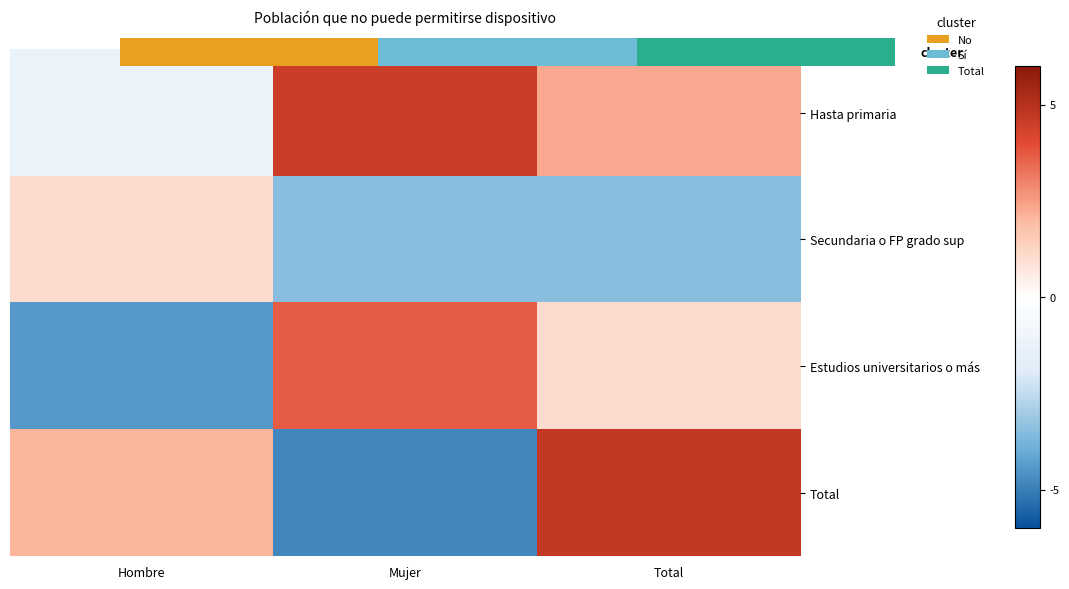

How many data points does each series have?

3